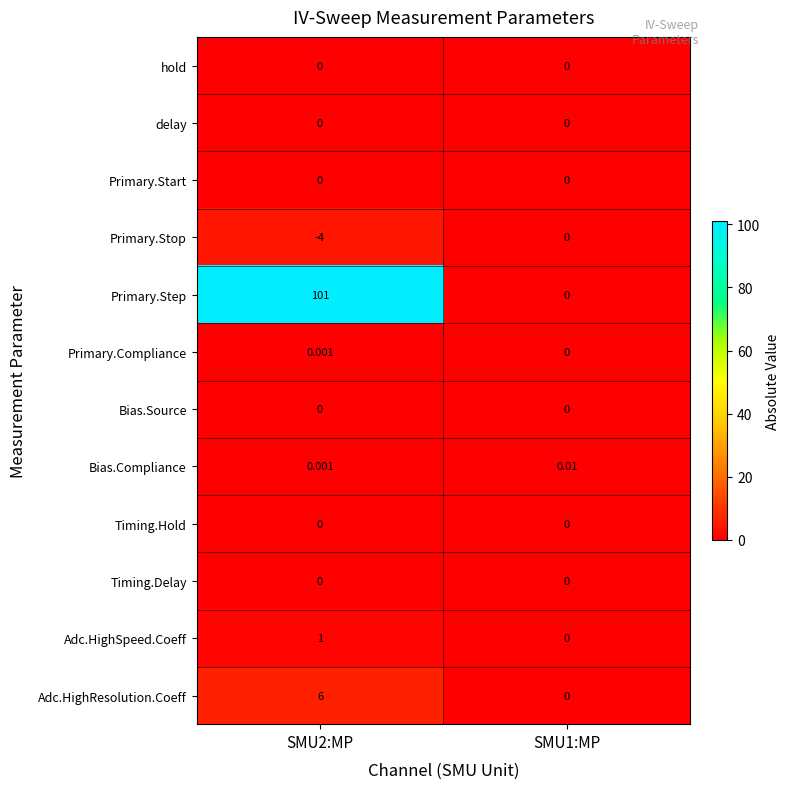

Which series has the largest total across all categories?

Primary.Step